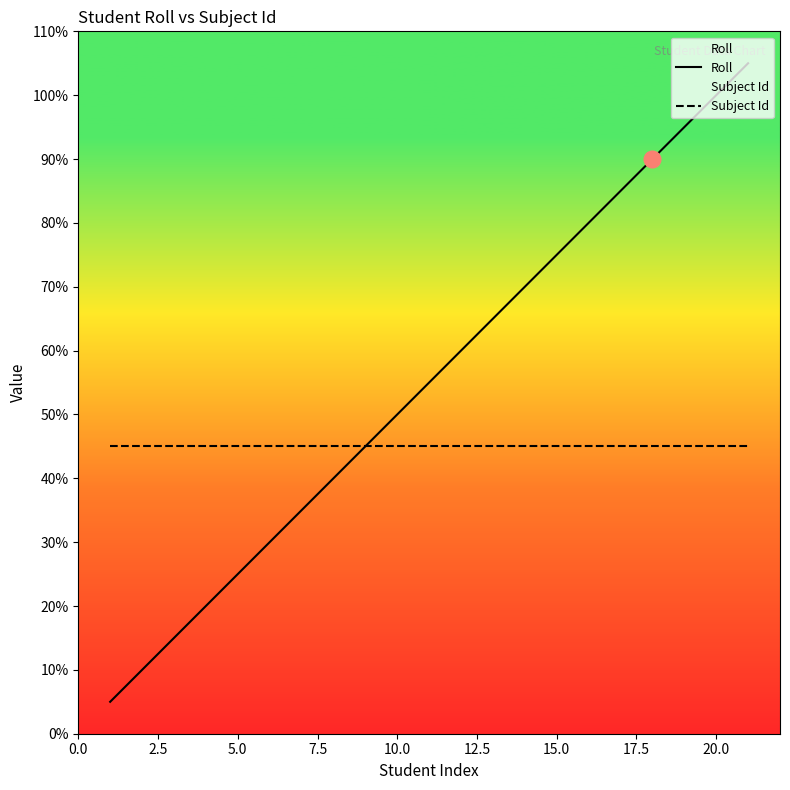

The value of Subject Id at 12.5 is 4. True or false?

False